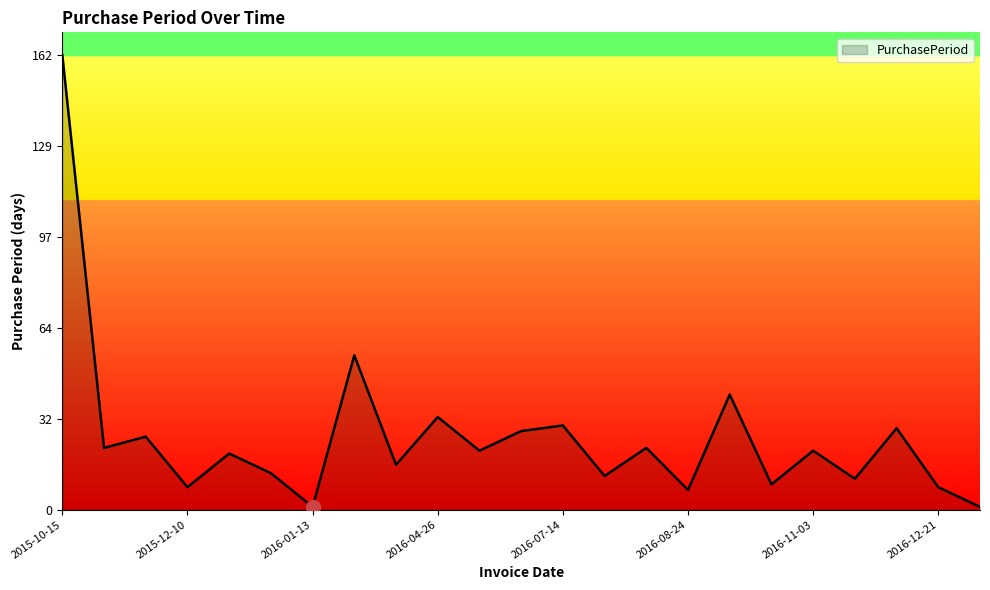

What is the difference between the maximum and minimum values?

161